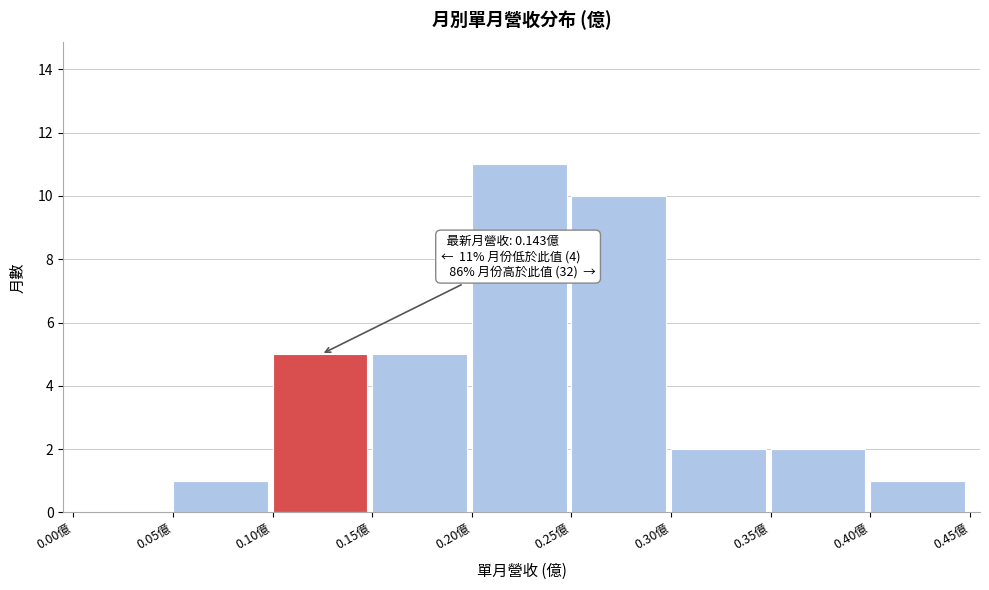

Over which range of the x-axis is the bar tallest?

0.20 to 0.25